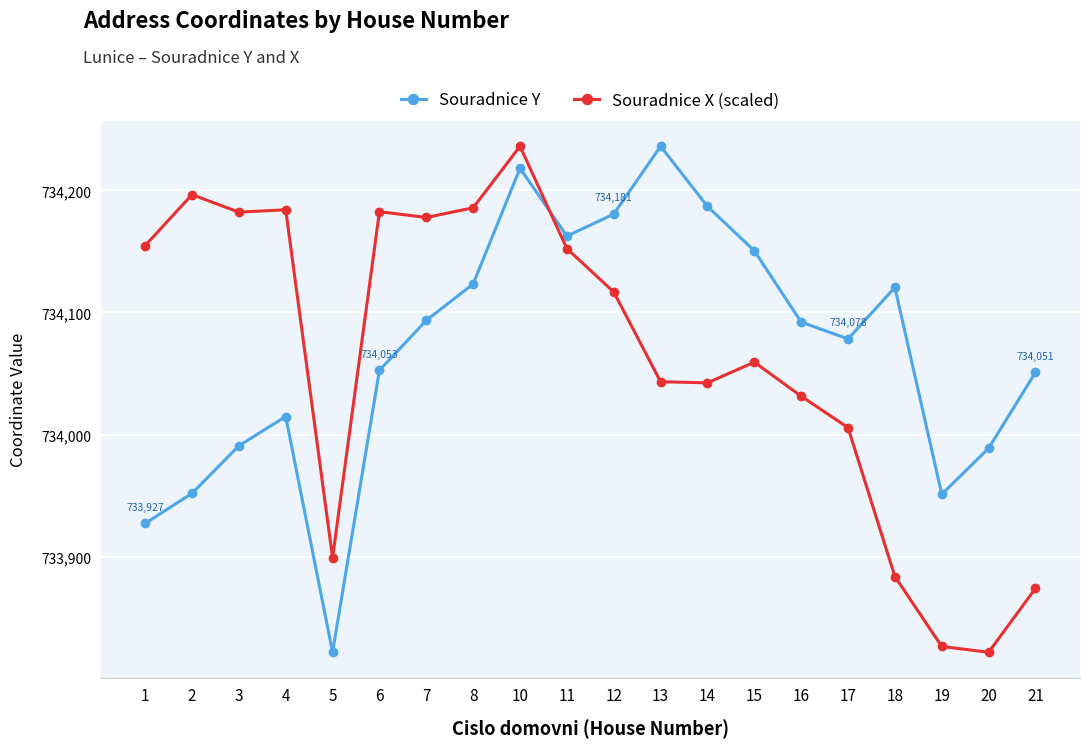

At which label does Souradnice X (scaled) first exceed 734116?

1